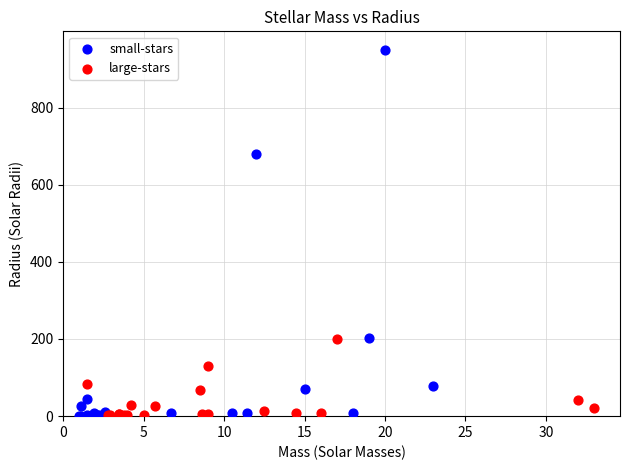

Which series contains the highest Y value?

small-stars